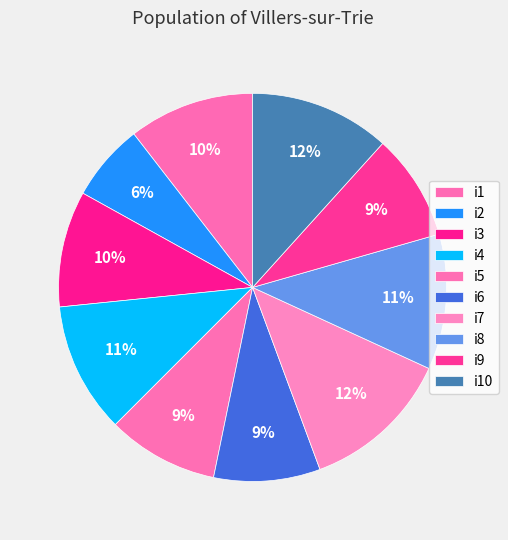

Does any single category account for the majority?

No